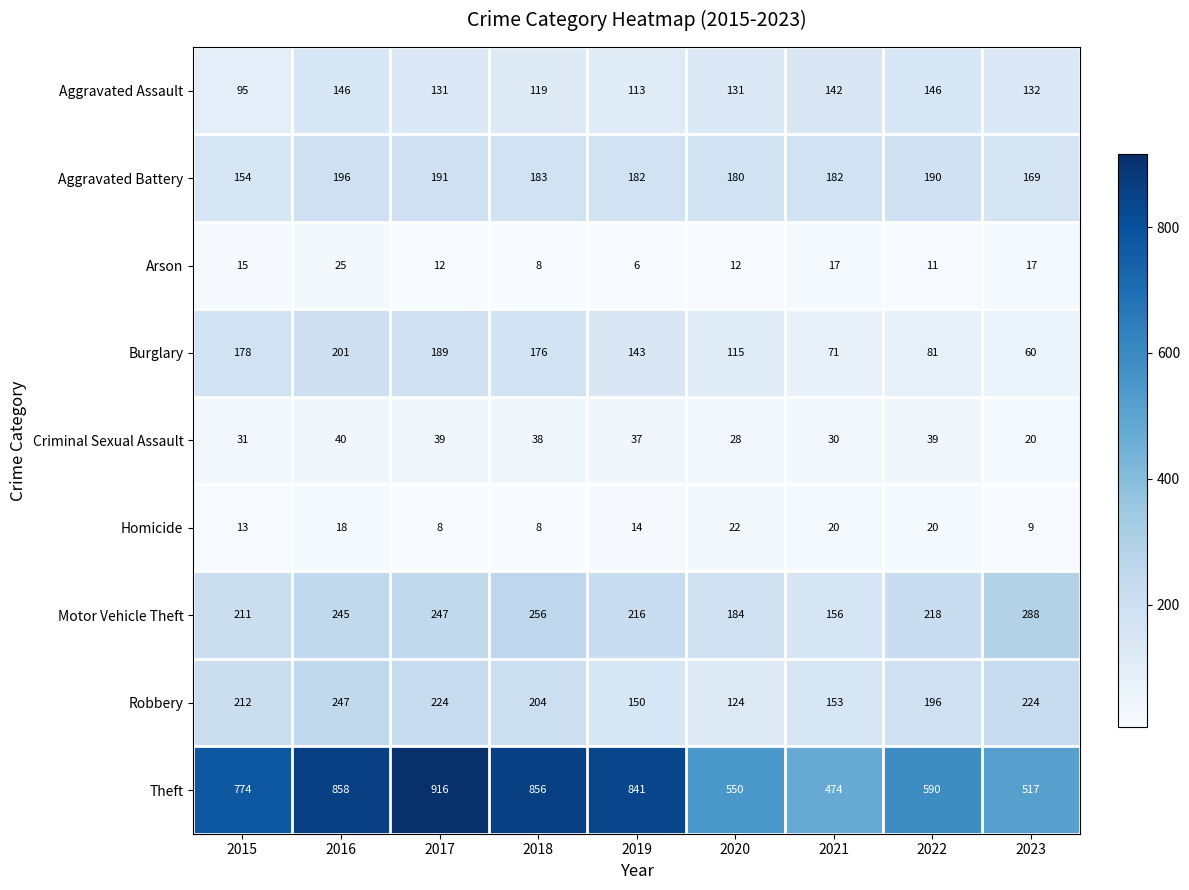

The value of Arson at 2022 is 16. True or false?

False